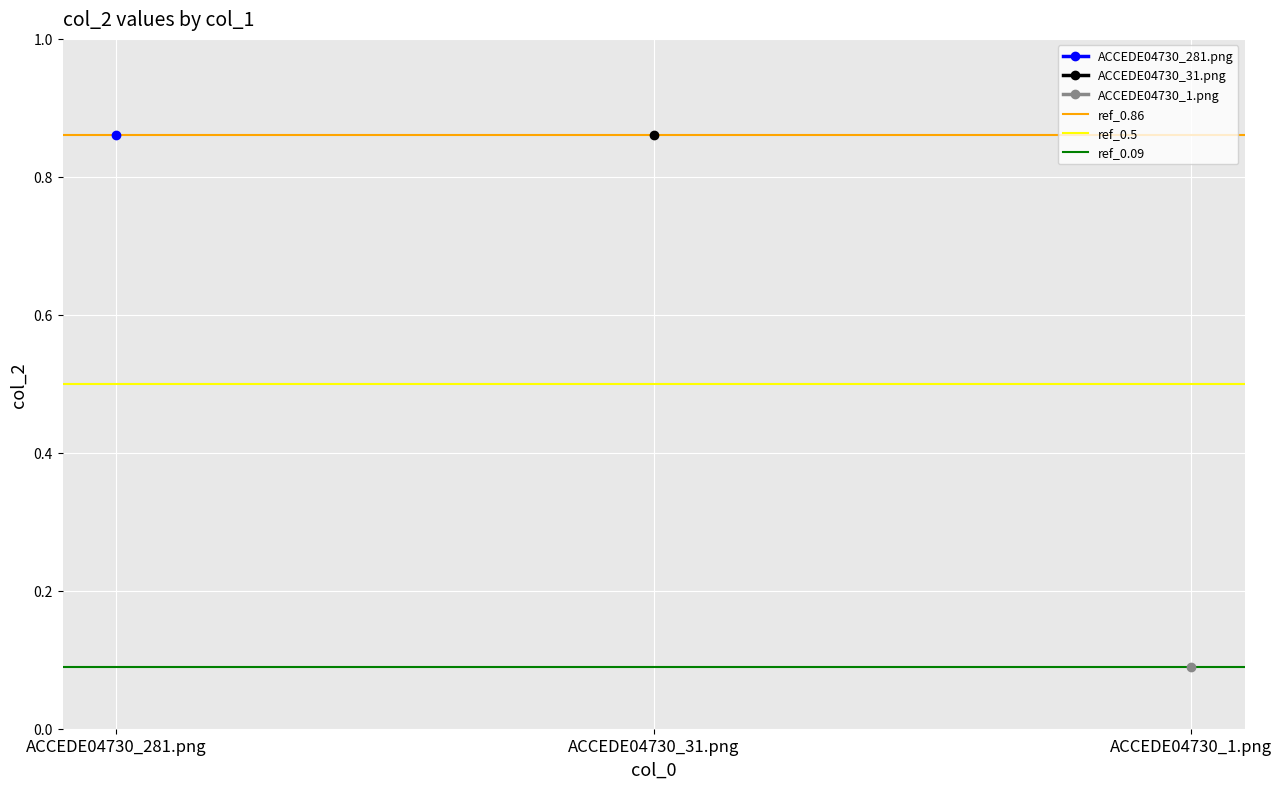

How many lines are shown in the chart?

3